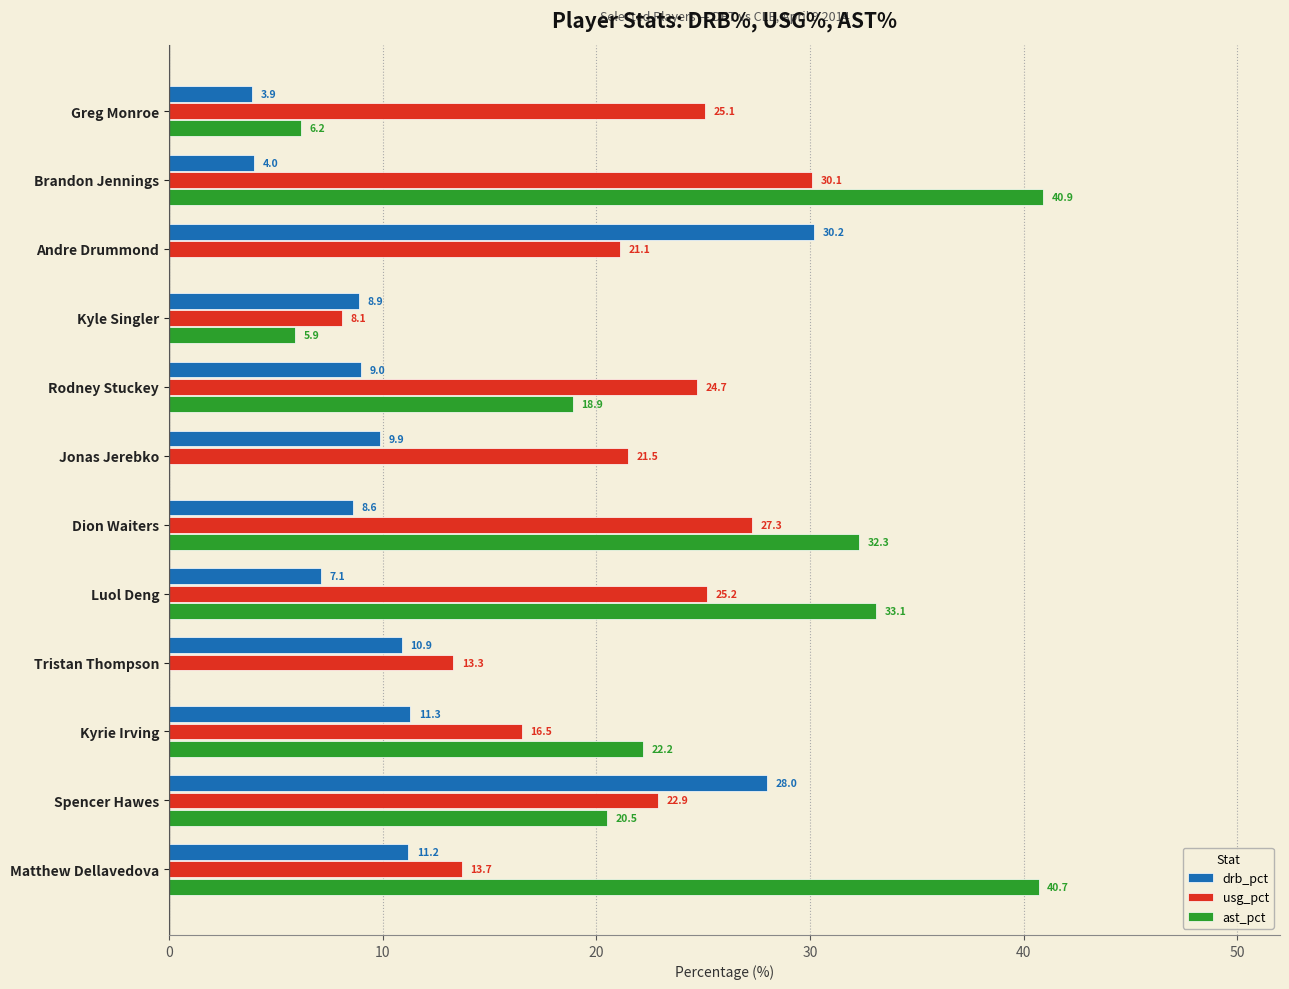

Which series has the largest range (max minus min)?

ast_pct